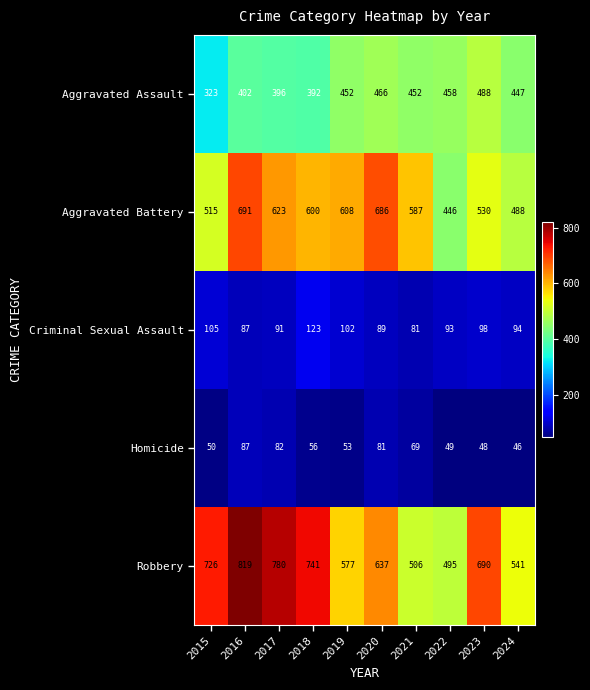

List the series in order of their peak value, lowest first.

Homicide, Criminal Sexual Assault, Aggravated Assault, Aggravated Battery, Robbery